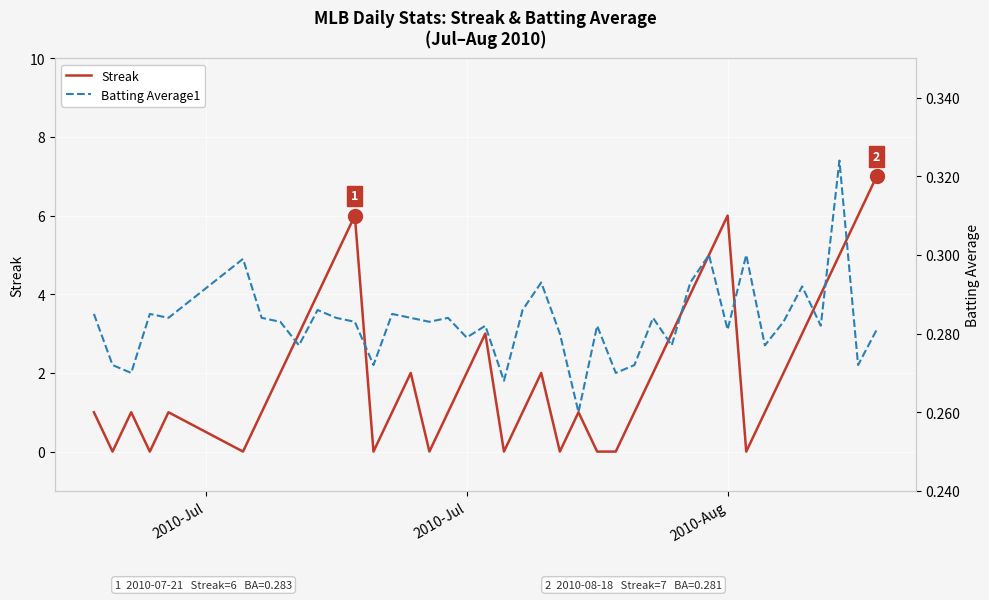

What is the value of the Batting Average1 point at the 3rd from the left?

0.3